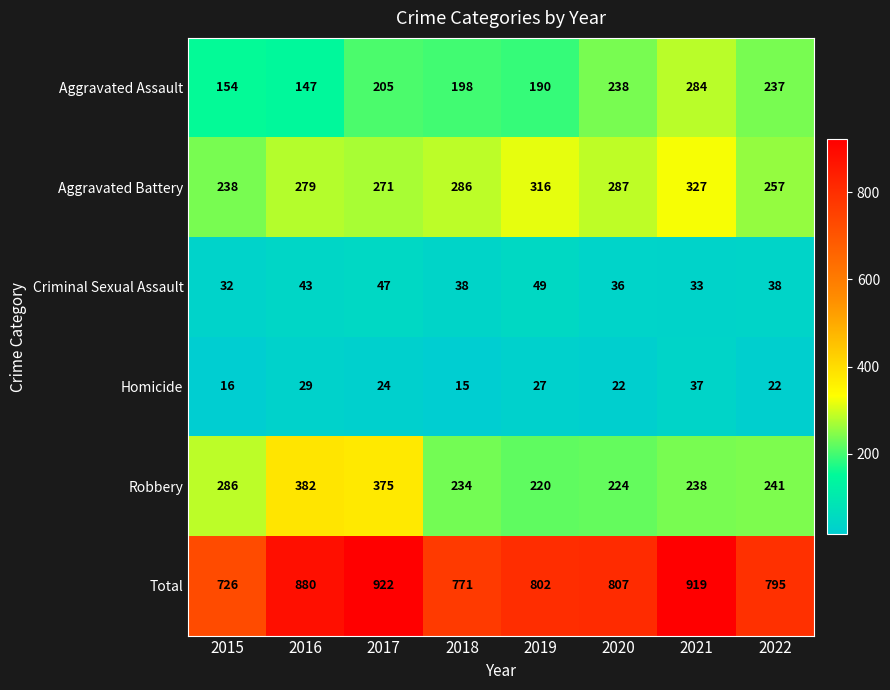

What is the smallest value displayed?

15